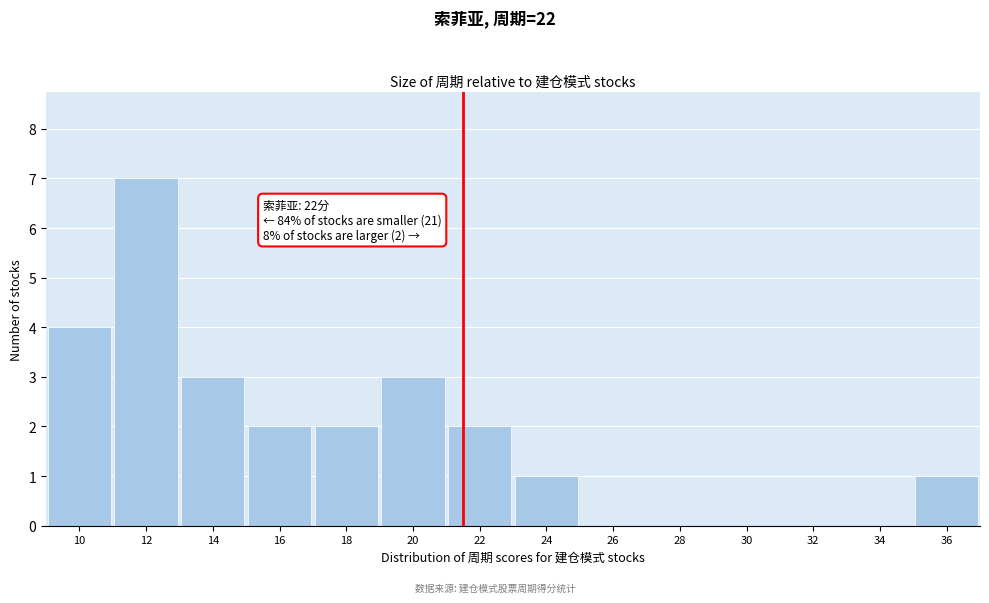

Reading left to right, what are all the values shown in this chart?

10=4	12=7	14=3	16=2	18=2	20=3	22=2	24=1	26=0	28=0	30=0	32=0	34=0	36=1